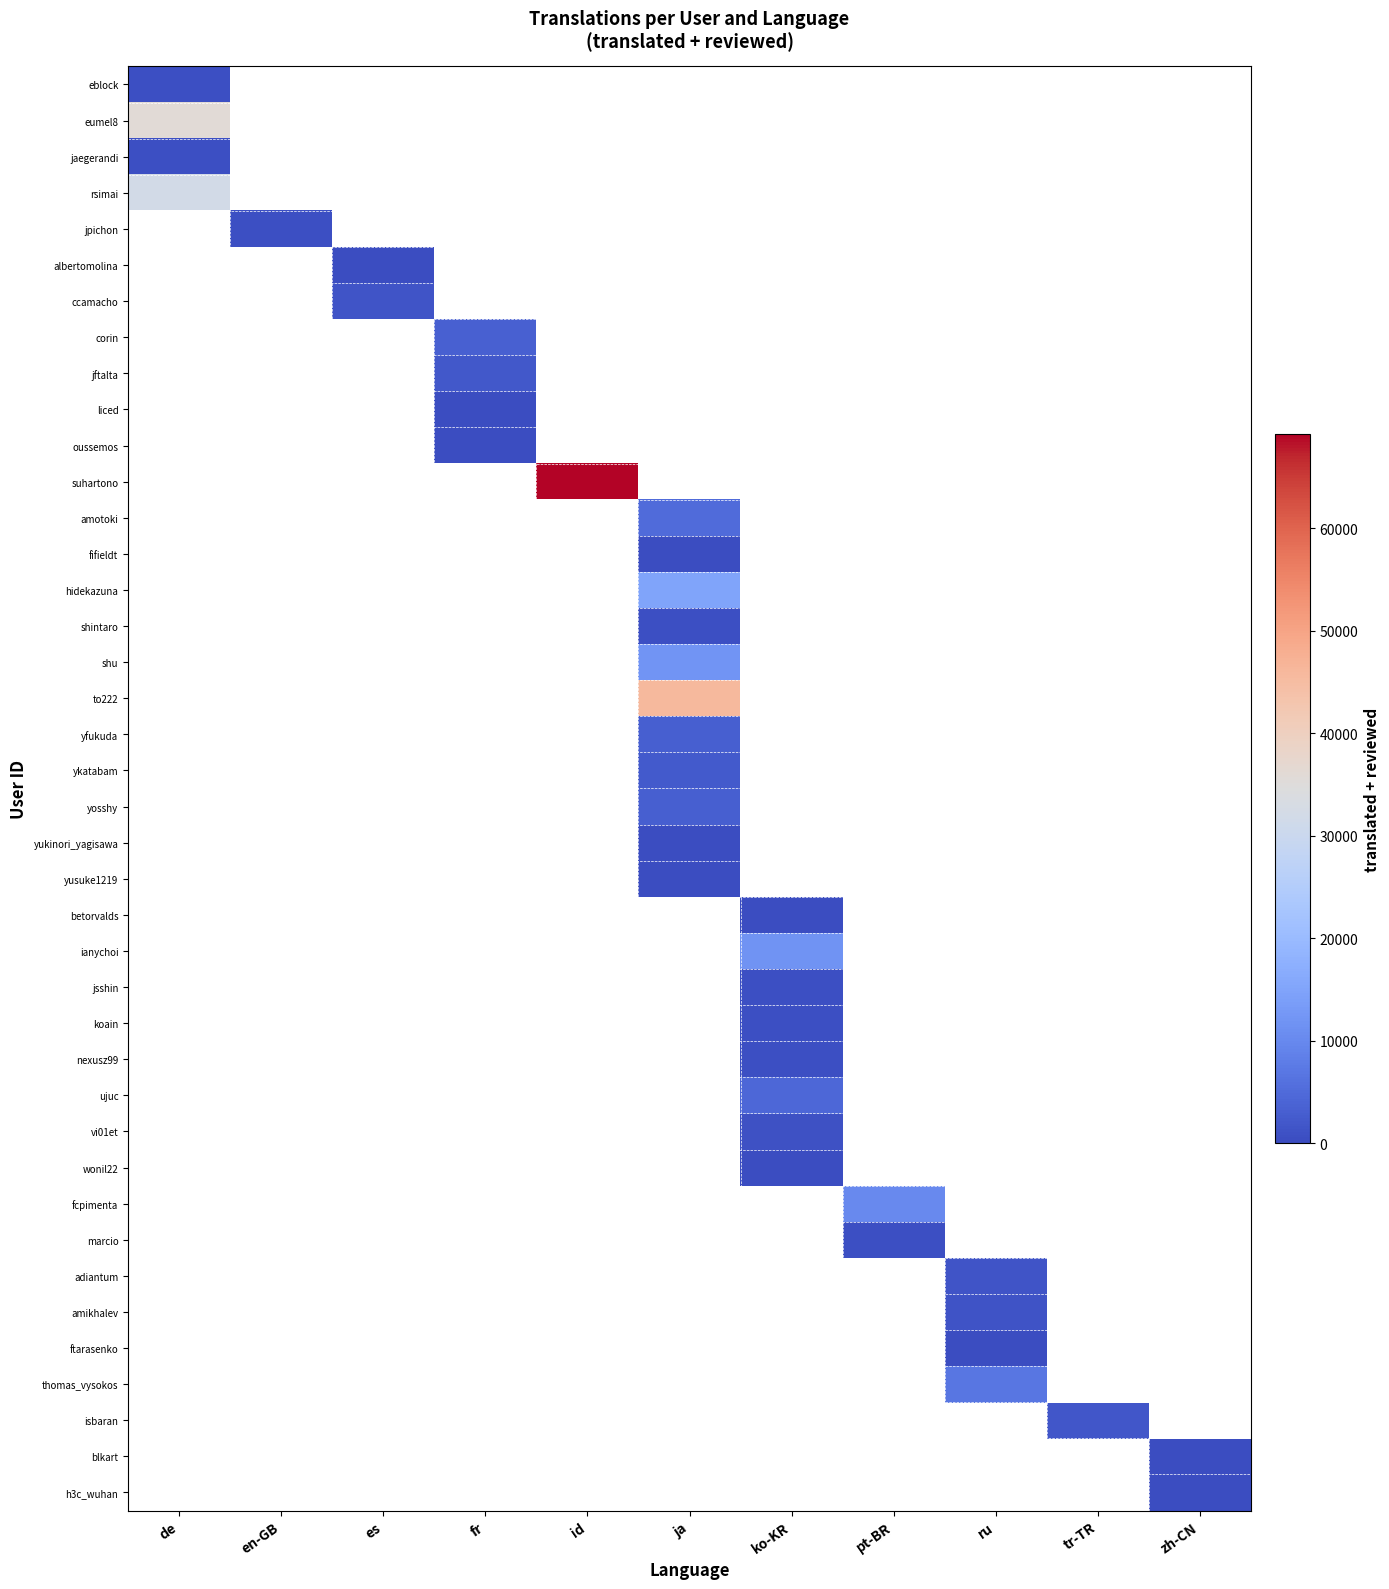

Which series has the largest range (max minus min)?

suhartono